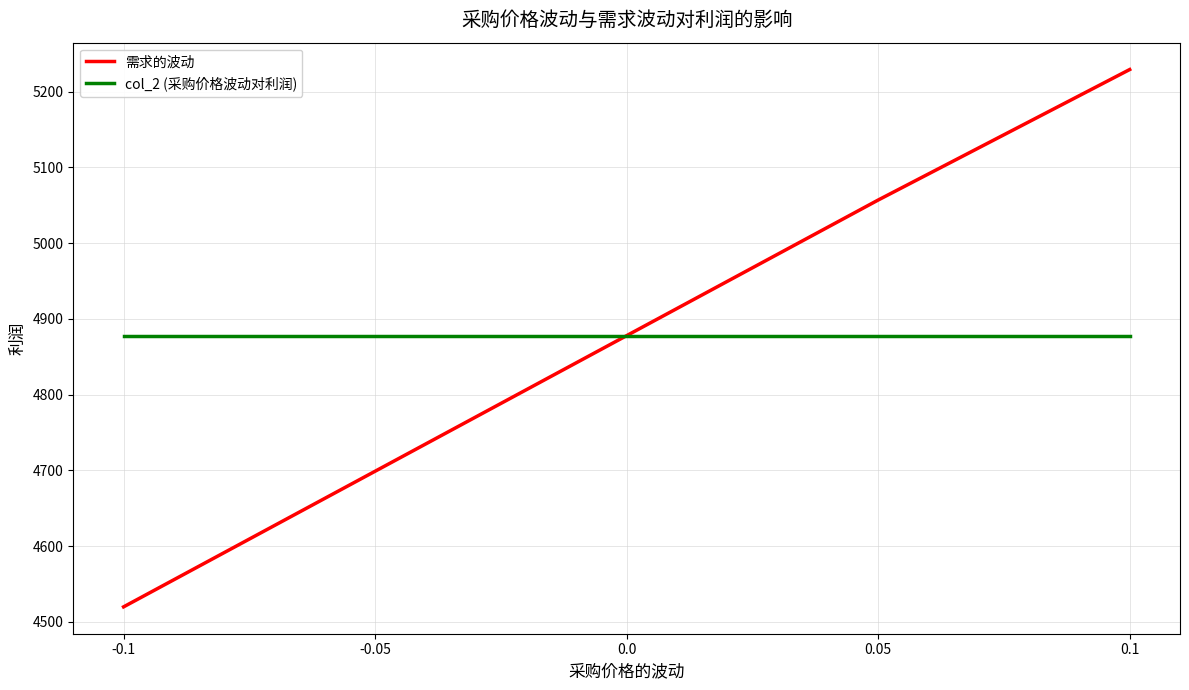

Reading left to right, extract all data points from this chart.

需求的波动: 4519.9	4698.9	4878.0	5057.0	5229.3
col_2 (采购价格波动对利润): 4878.0	4878.0	4878.0	4878.0	4878.0